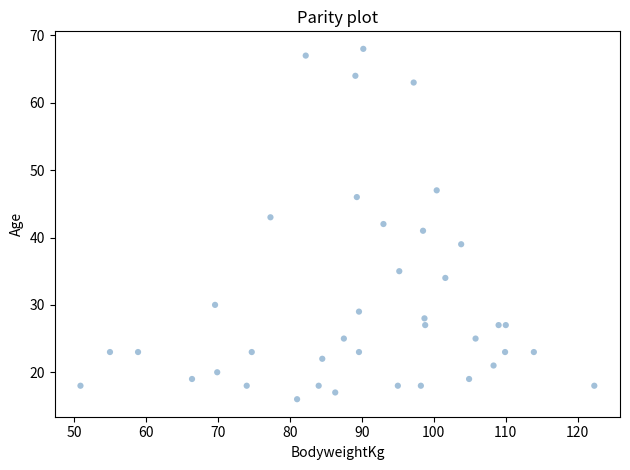

What is the range of Y values (max minus min)?

52